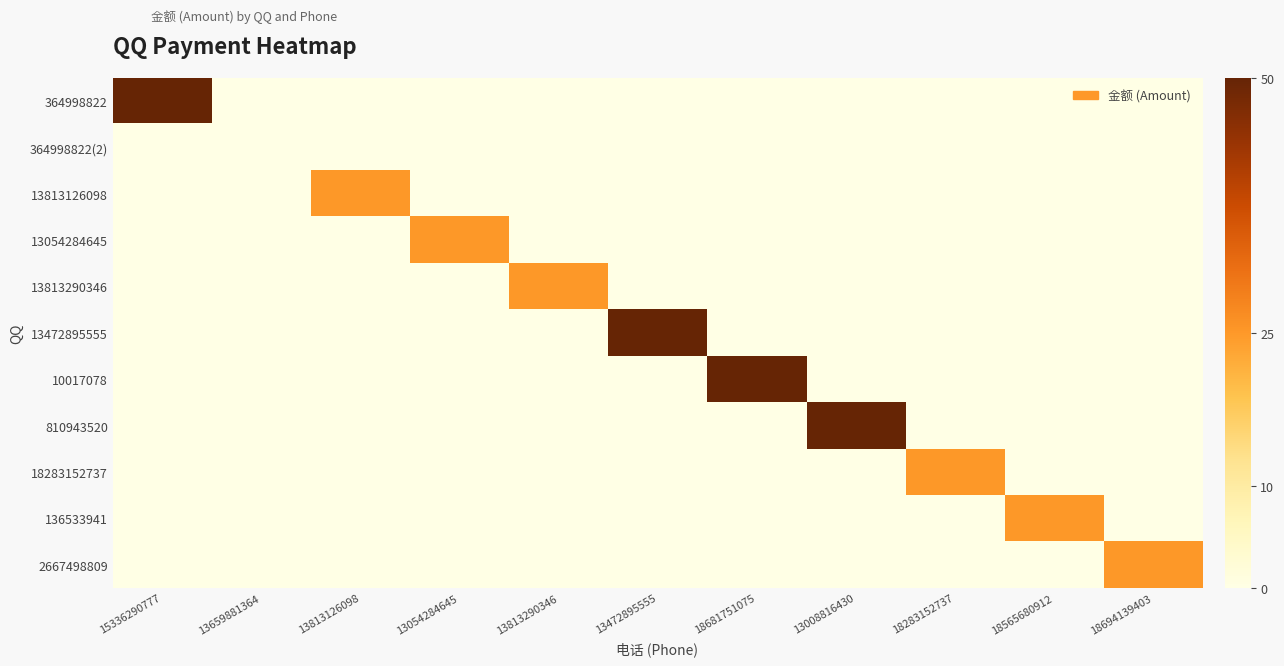

What is the difference between the highest and lowest values at 18565680912?

25